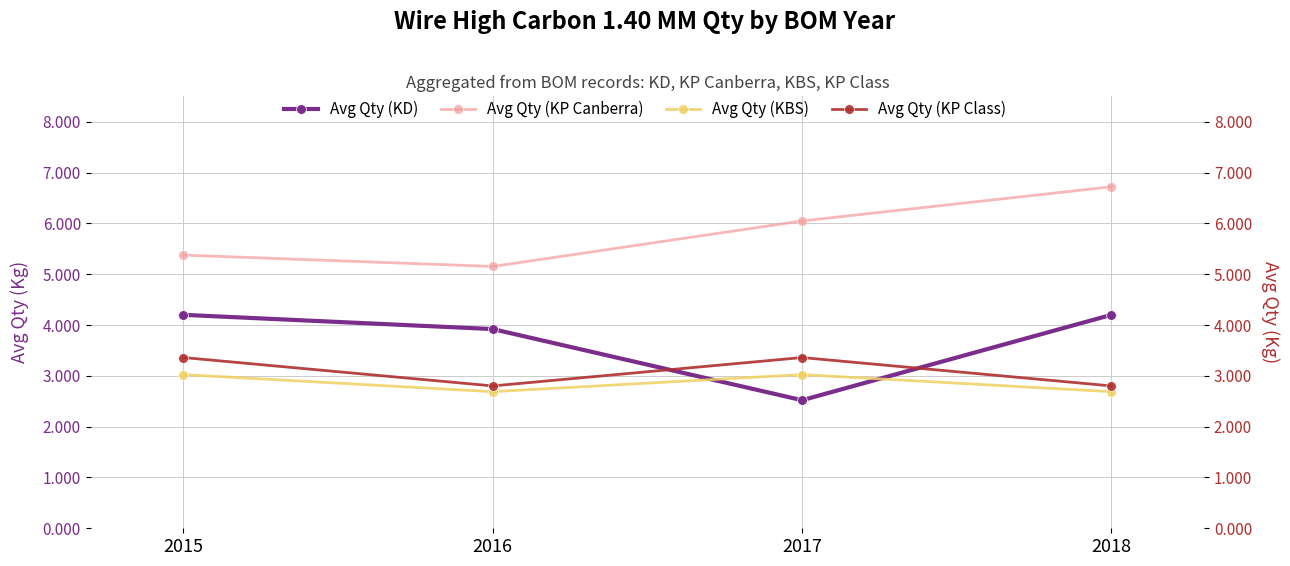

True or false: Avg Qty (KP Class) and Avg Qty (KBS) cross at least once.

False